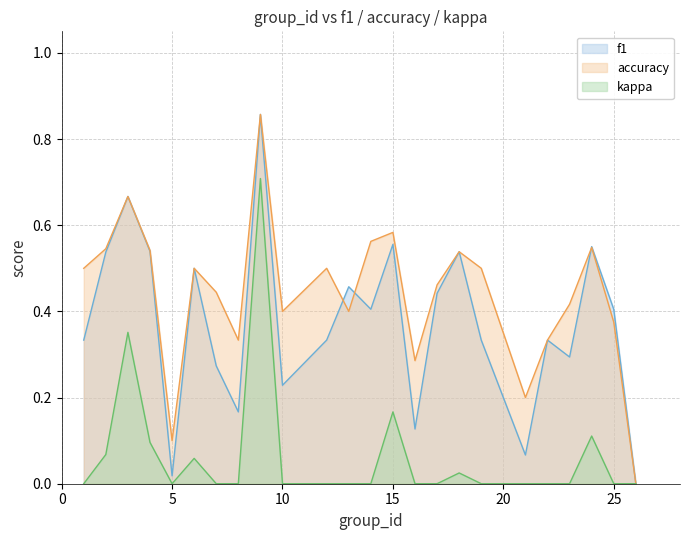

How many lines are shown in the chart?

3